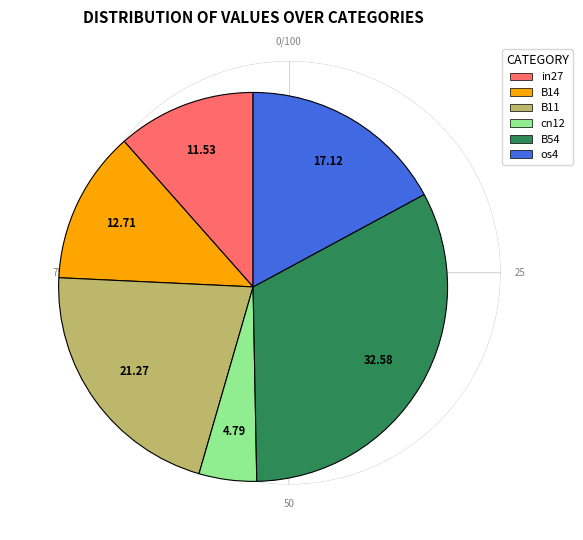

Is there any slice that represents more than half of the pie?

No